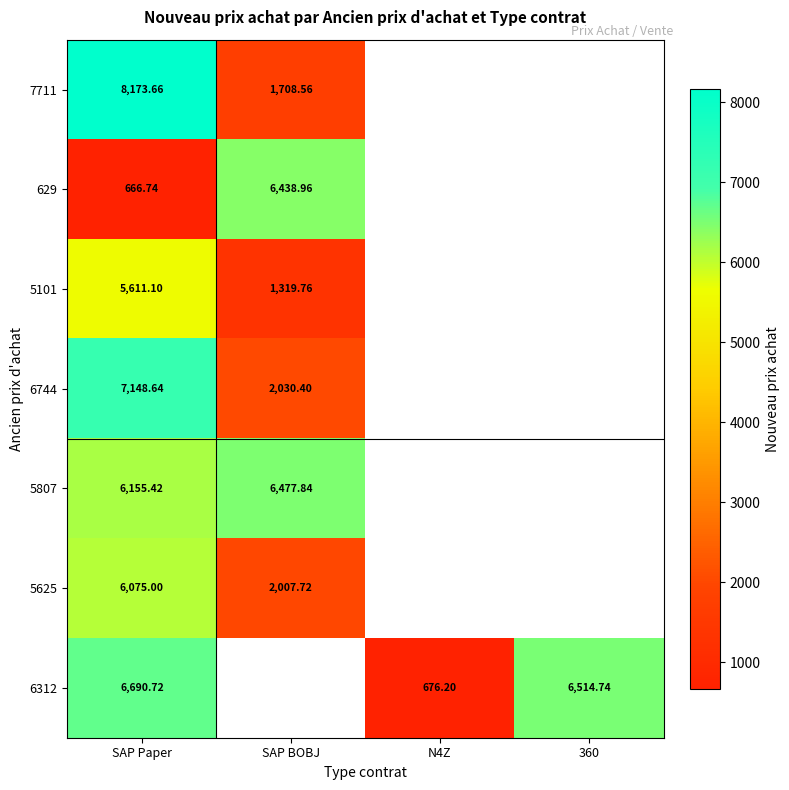

Is the value of 5101 at SAP BOBJ greater than the value of 5807 at SAP BOBJ?

No